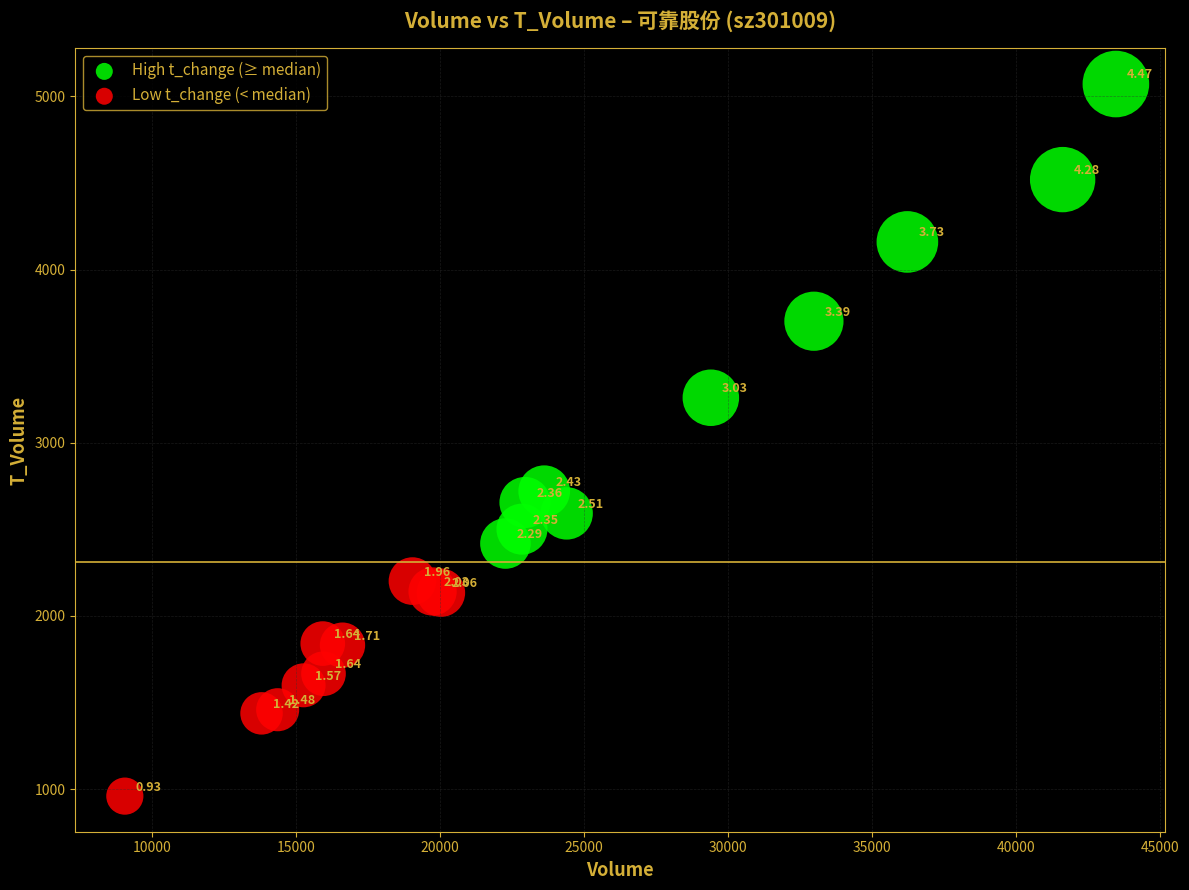

Which series contains the highest Y value?

High t_change (≥ median)